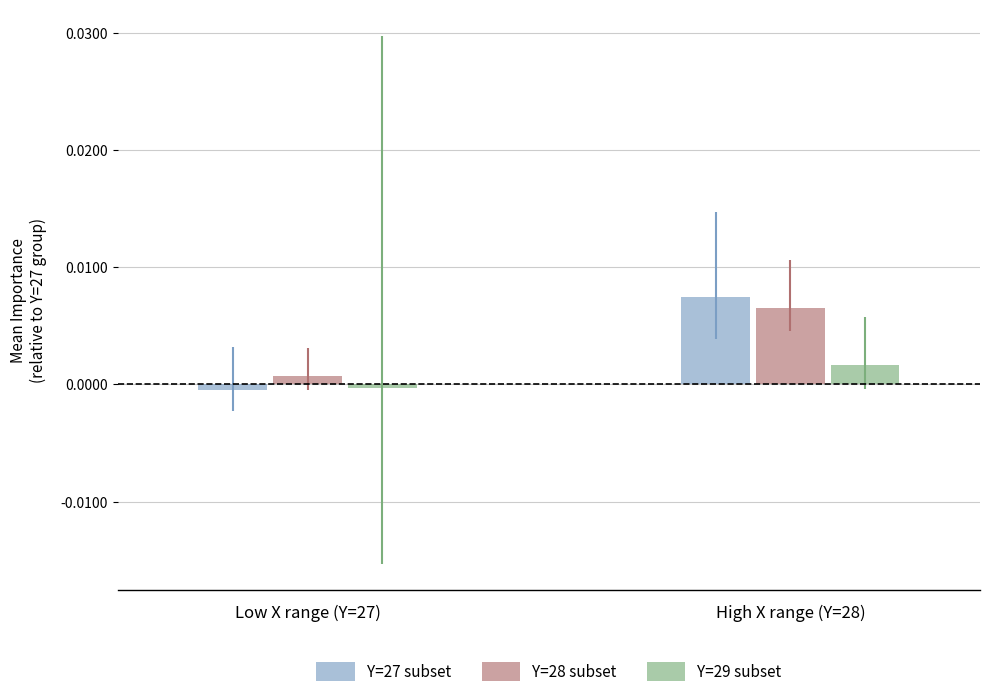

Which series has the largest range (max minus min)?

Y=27 subset